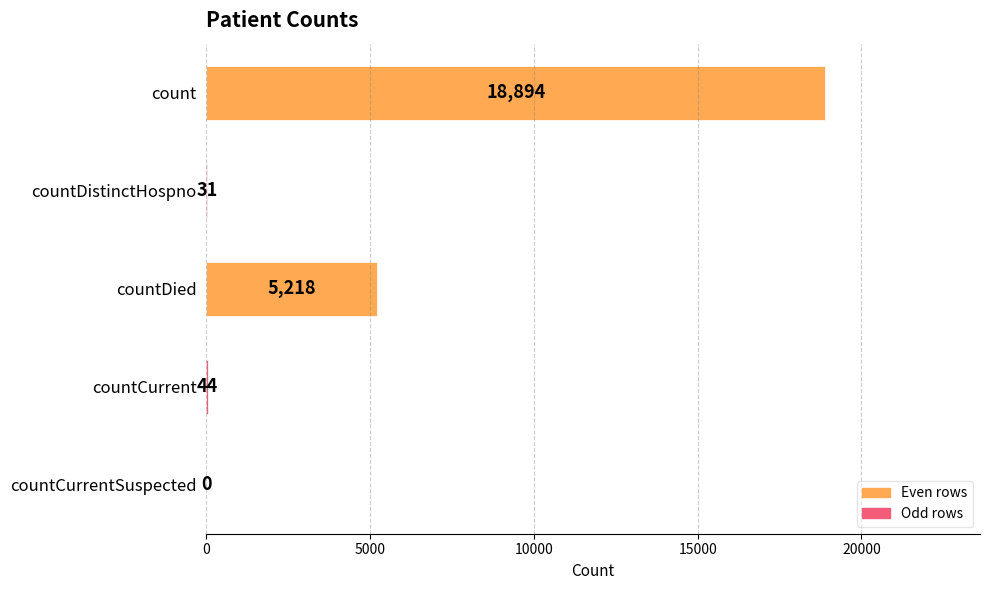

Which label corresponds to the largest value in the chart?

count